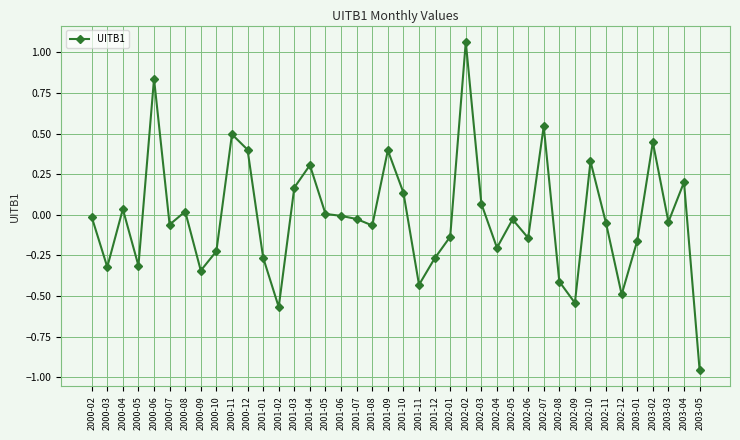

Which label corresponds to the largest value in the chart?

2002-02